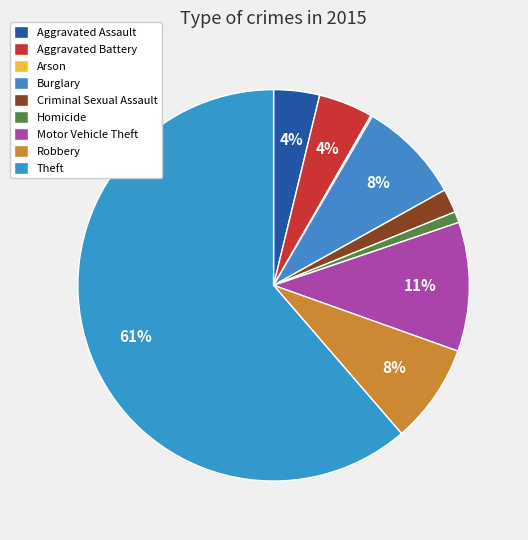

To the nearest percent, what is the average slice percentage?

11%